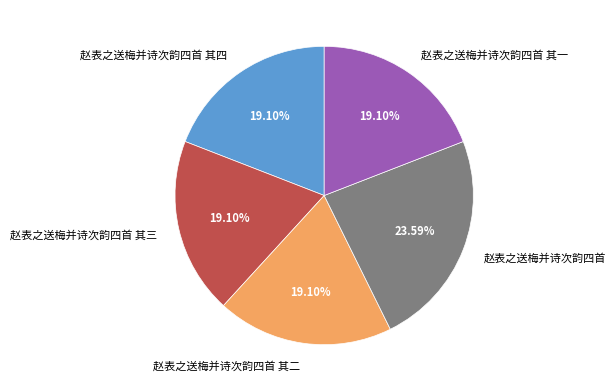

To the nearest percent, what portion does 赵表之送梅并诗次韵四首 represent?

24%